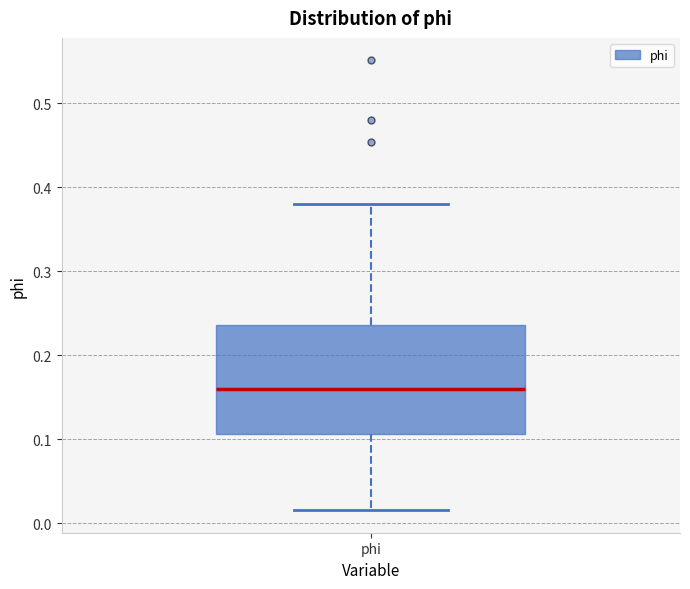

Where does the median line of the box for phi sit on the y-axis? The values are not printed on the chart, so give them approximately, as read against the axis.

0.16